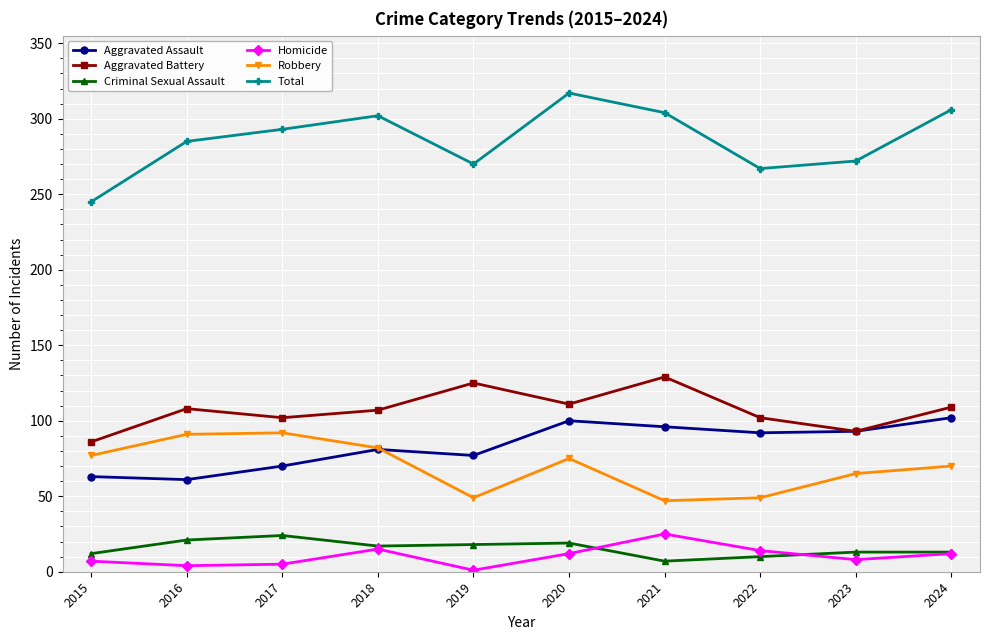

The value of Aggravated Assault at 2024 is 102. True or false?

True